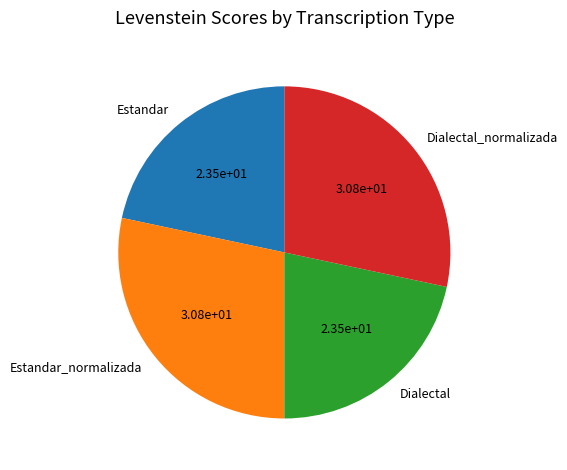

Is it true that Dialectal_normalizada is 37% of the pie?

False